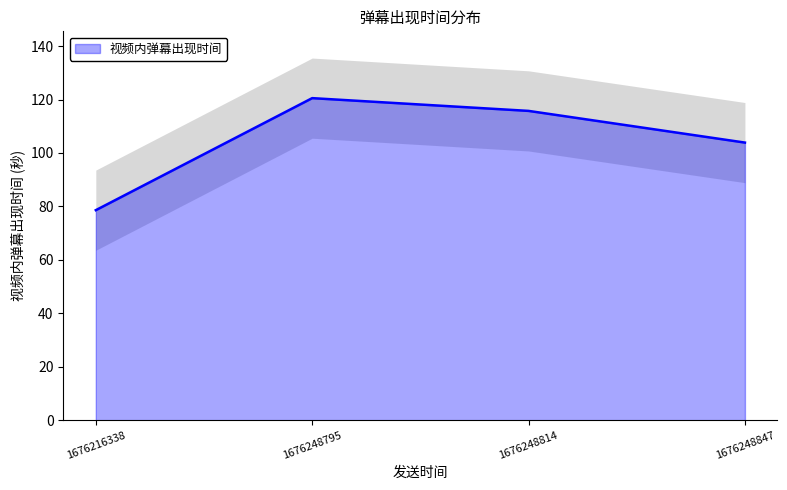

Count the number of values greater than 115.

2